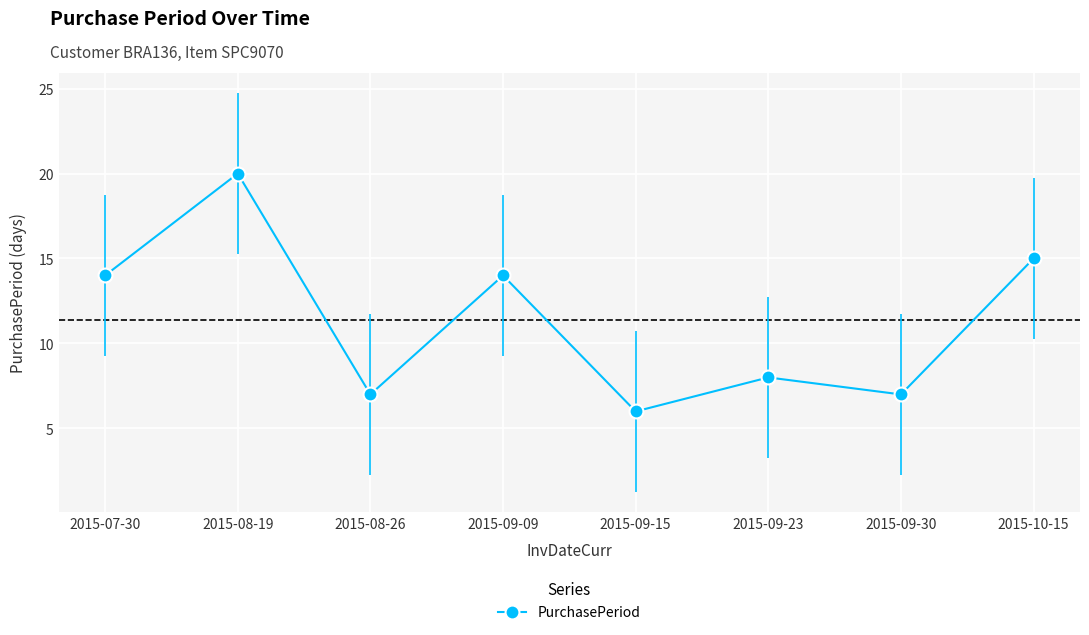

Is this an area chart (filled region under the line)?

No